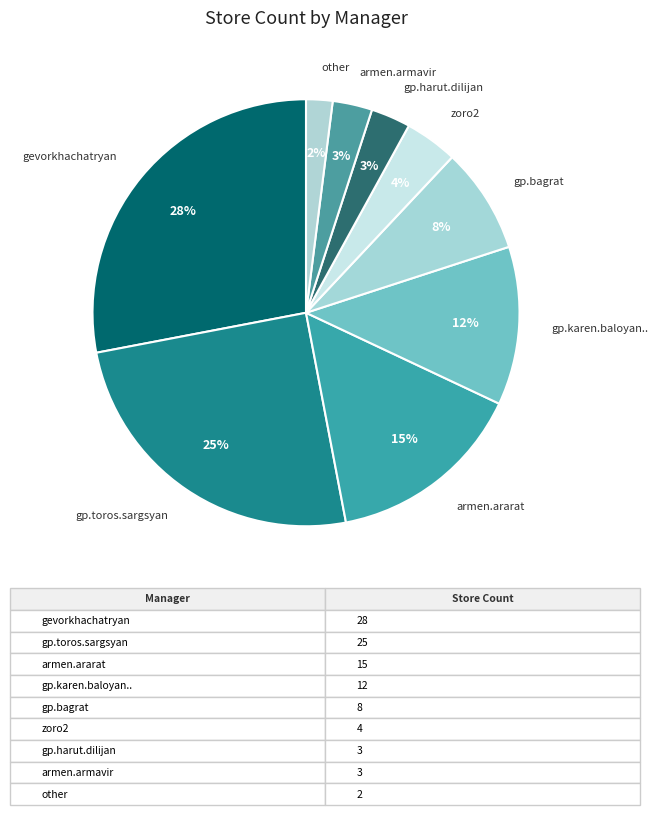

Which has a higher value, gp.harut.dilijan or gevorkhachatryan?

gevorkhachatryan